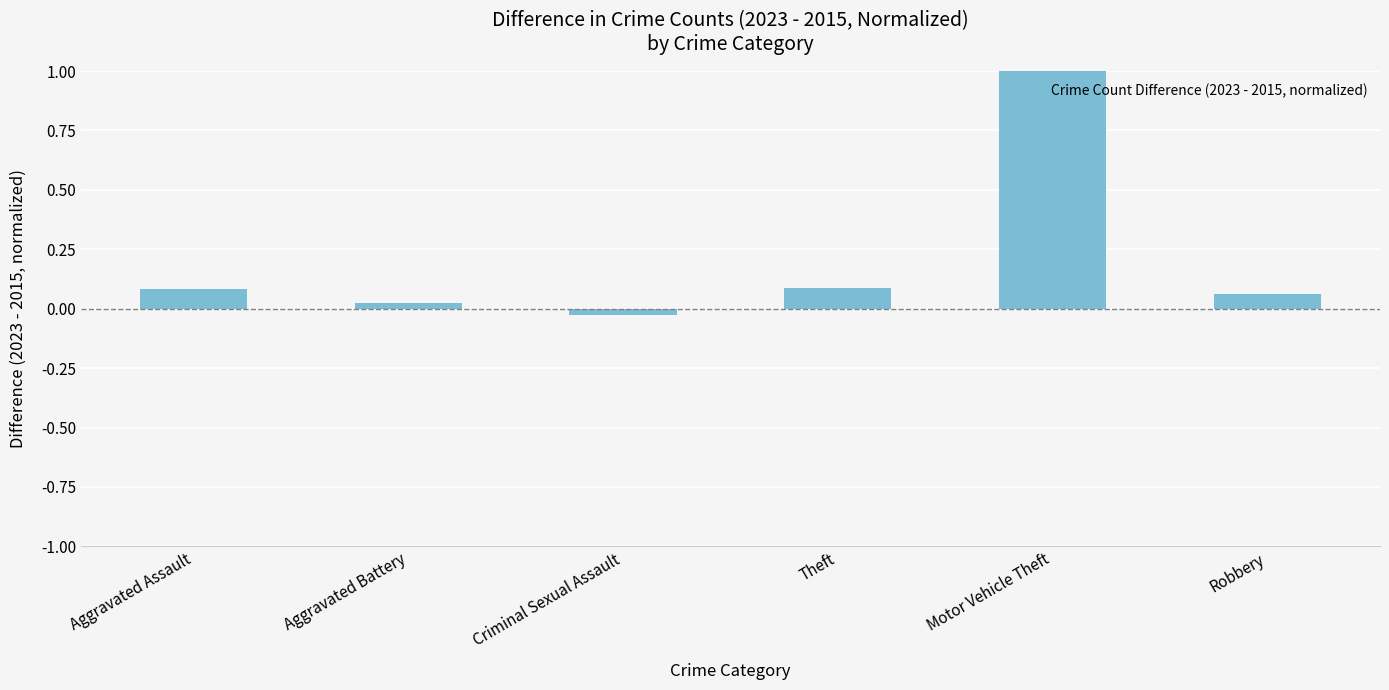

What is the average value?

0.2